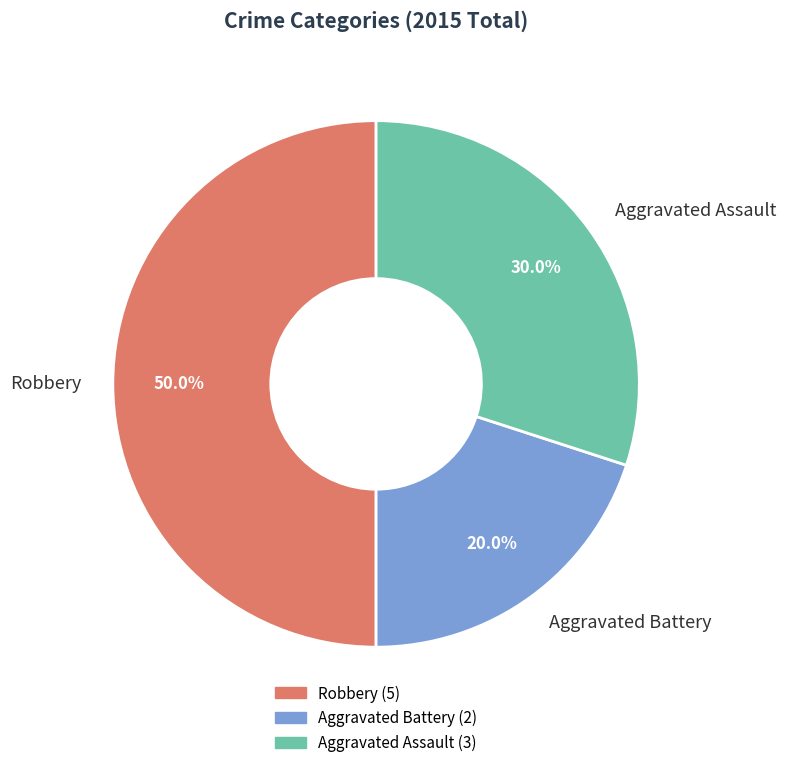

Combined, do Robbery and Aggravated Assault account for over 50%?

Yes